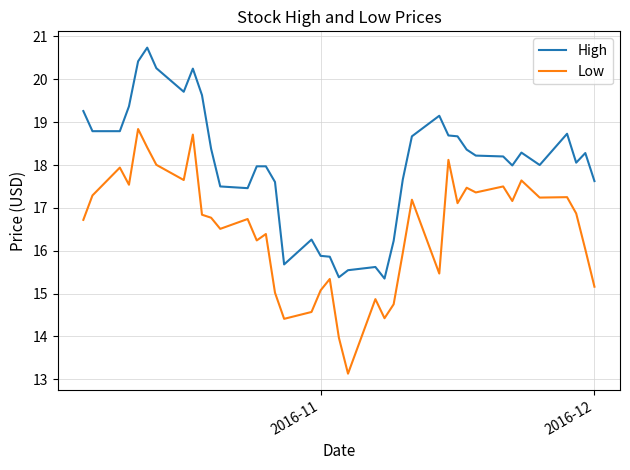

Does the chart have visible grid lines?

Yes